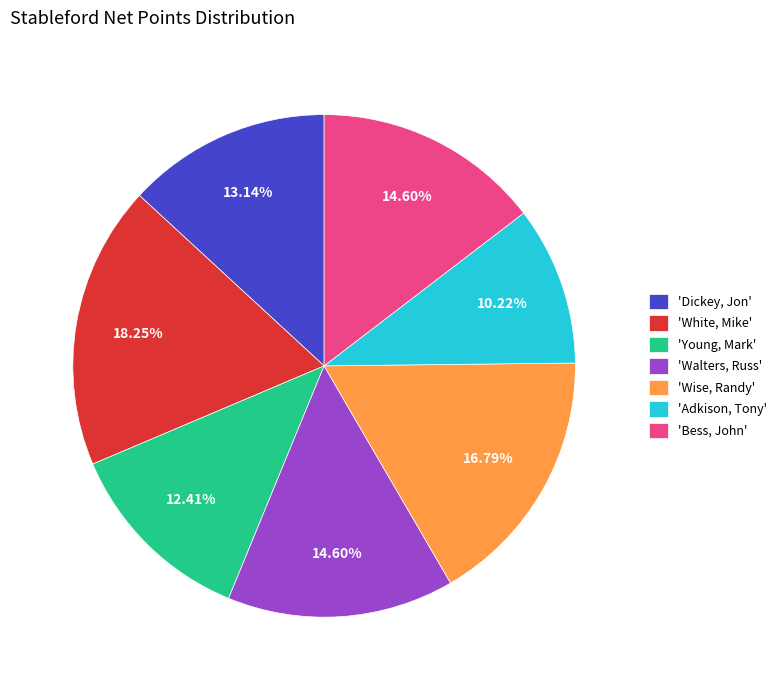

Is there any slice that represents more than half of the pie?

No